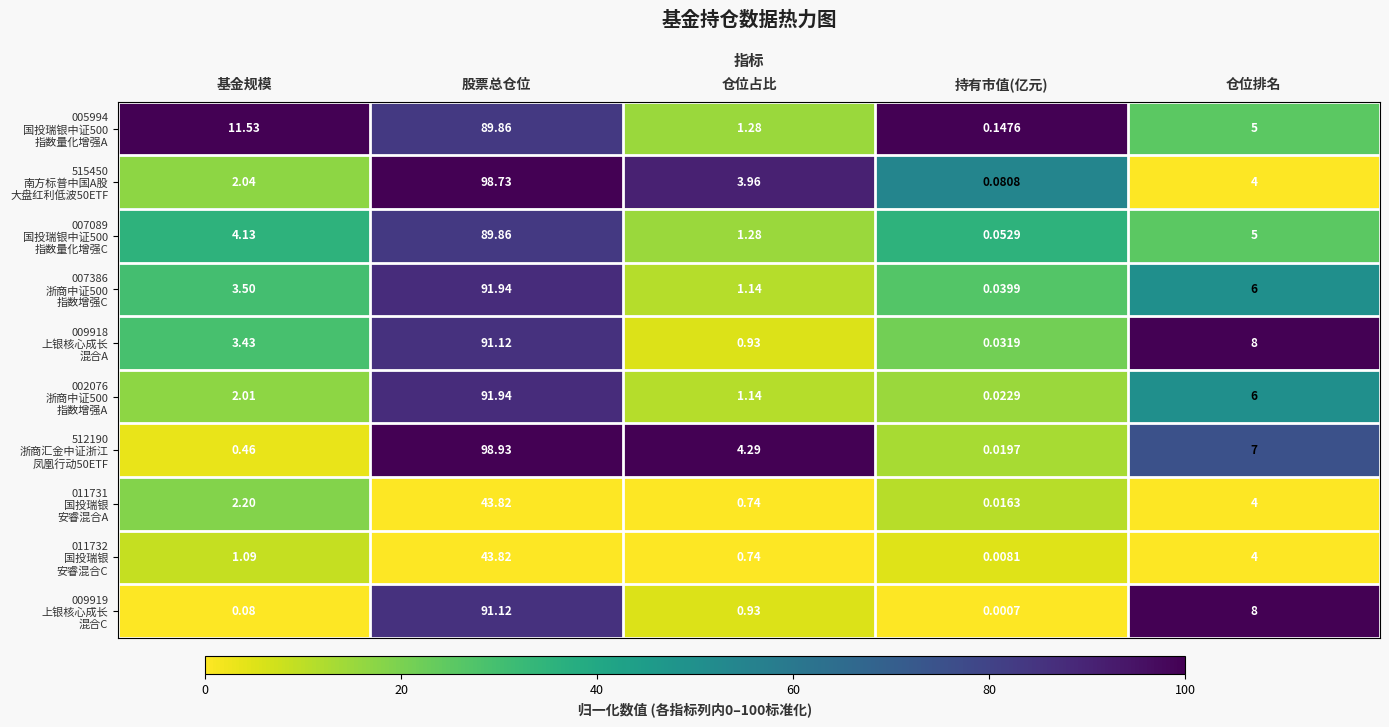

Which label corresponds to the largest value in the chart?

股票总仓位